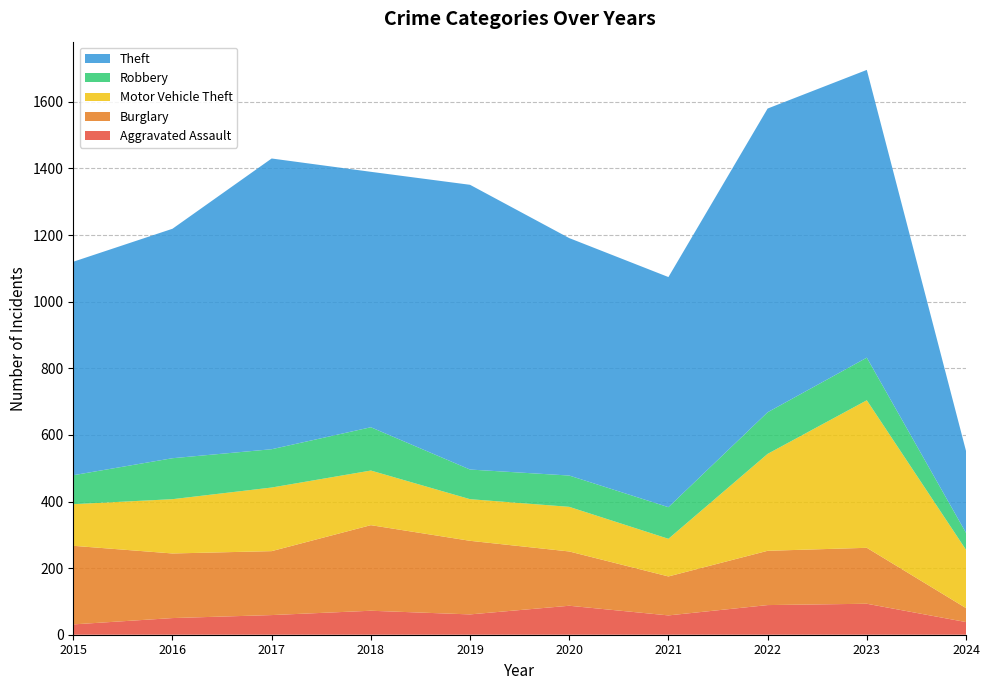

Reading left to right, extract all data points from this chart.

Aggravated Assault: 31	50	59	72	61	87	58	89	93	38
Burglary: 236	194	192	257	221	163	117	163	168	42
Motor Vehicle Theft: 125	163	191	164	125	134	113	291	443	175
Robbery: 87	123	115	130	89	94	95	125	128	51
Theft: 641	689	873	767	855	713	691	912	864	246